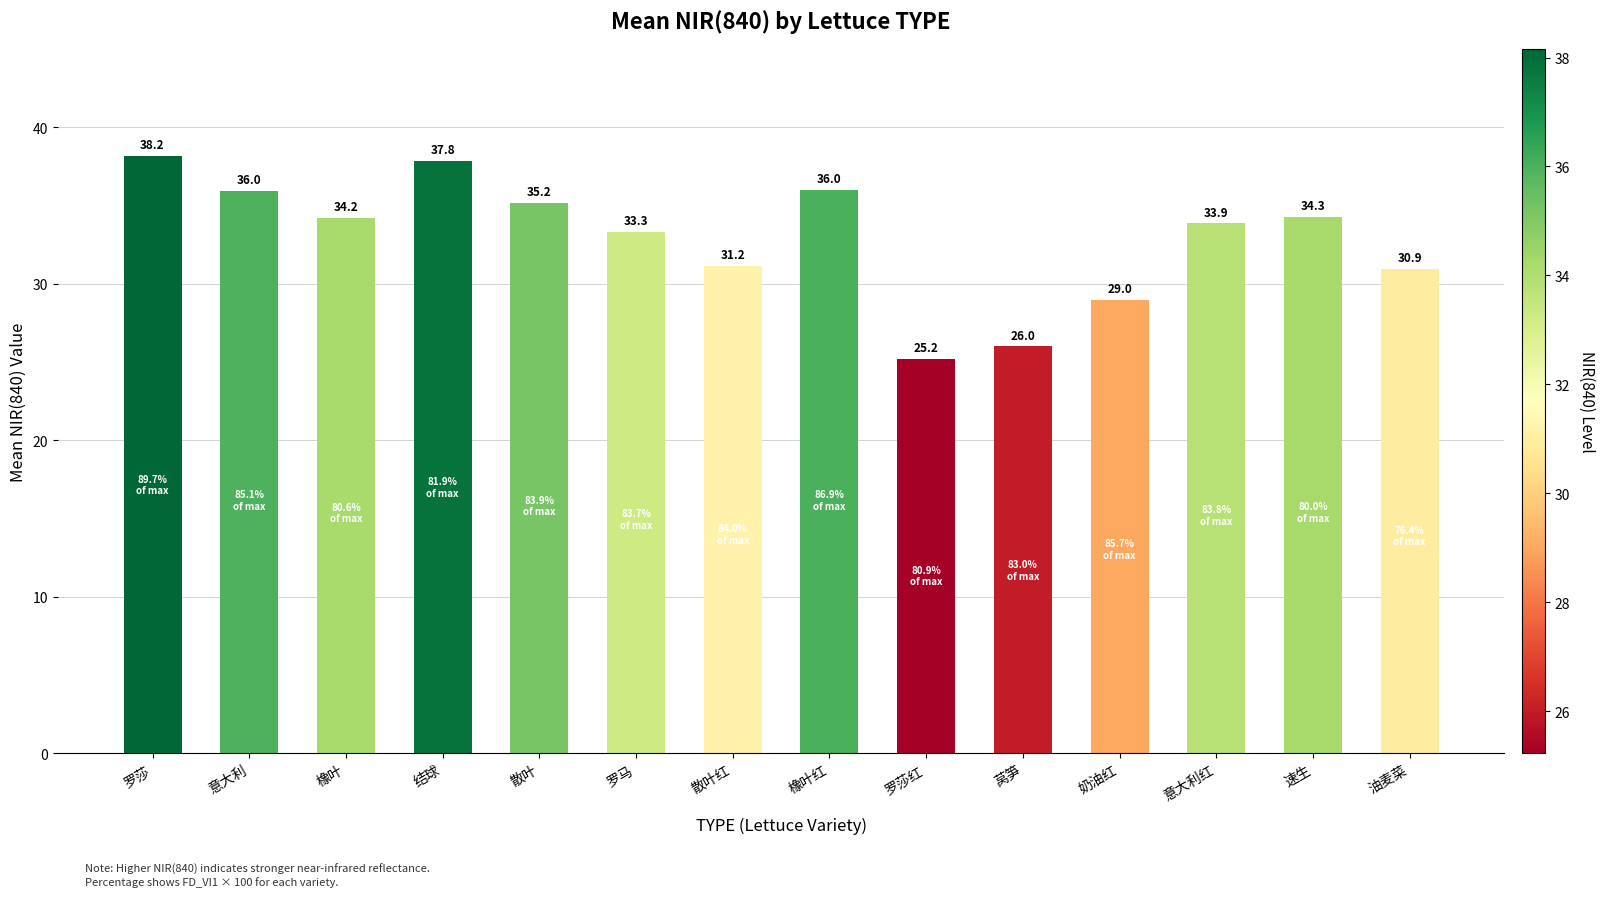

What is the smallest value displayed?

25.2